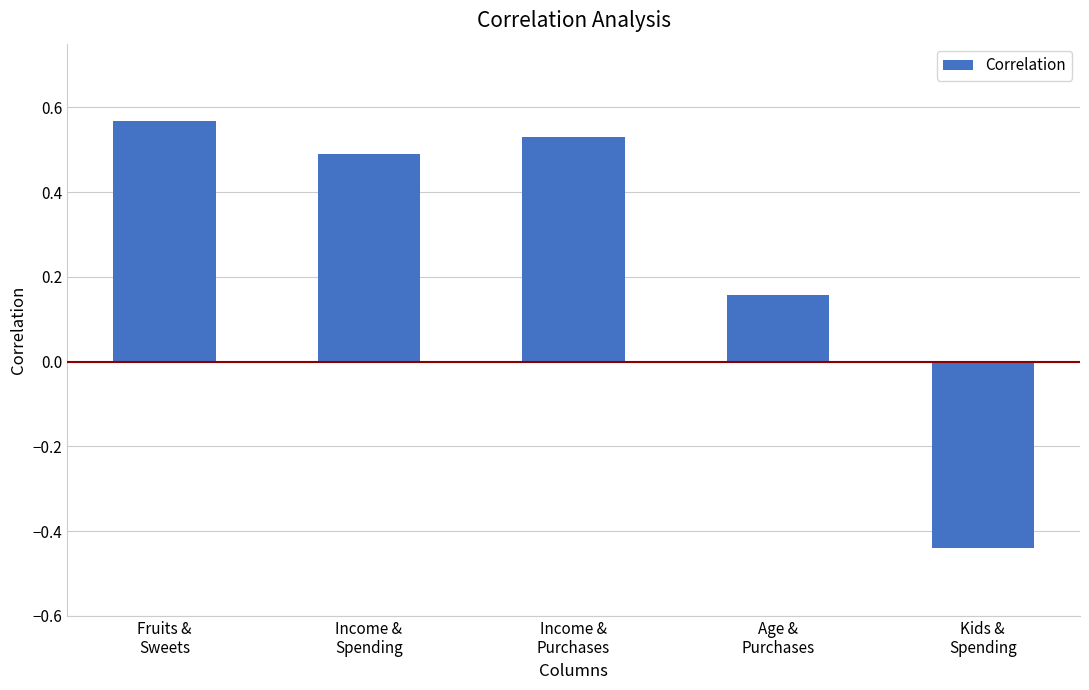

Rank the categories by value from lowest to highest.

Kids &
Spending, Age &
Purchases, Income &
Spending, Income &
Purchases, Fruits &
Sweets